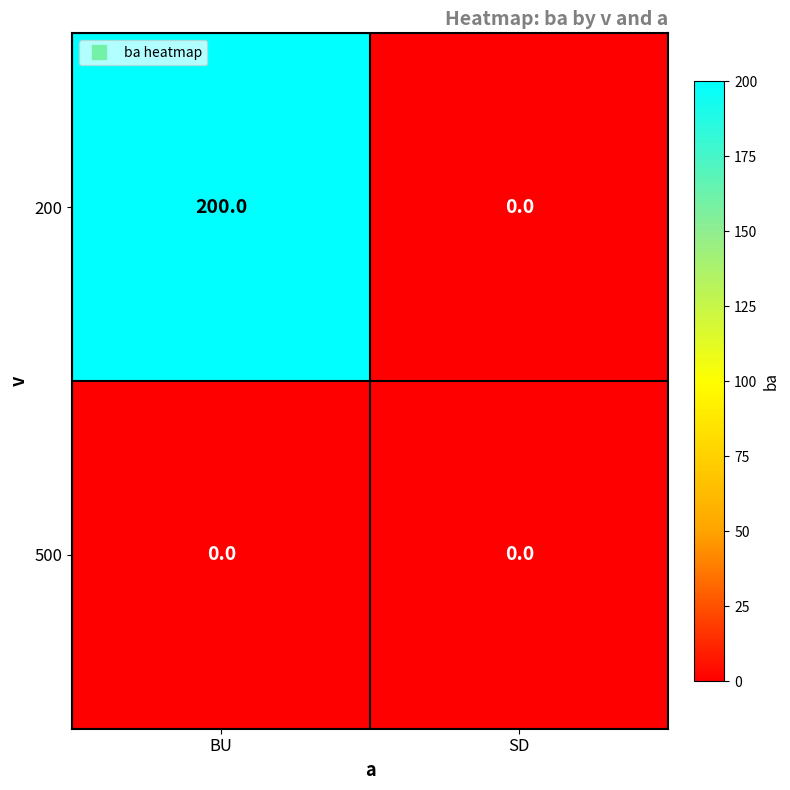

Reading left to right, what are all the values shown in this chart?

200: BU=200	SD=0
500: BU=0	SD=0